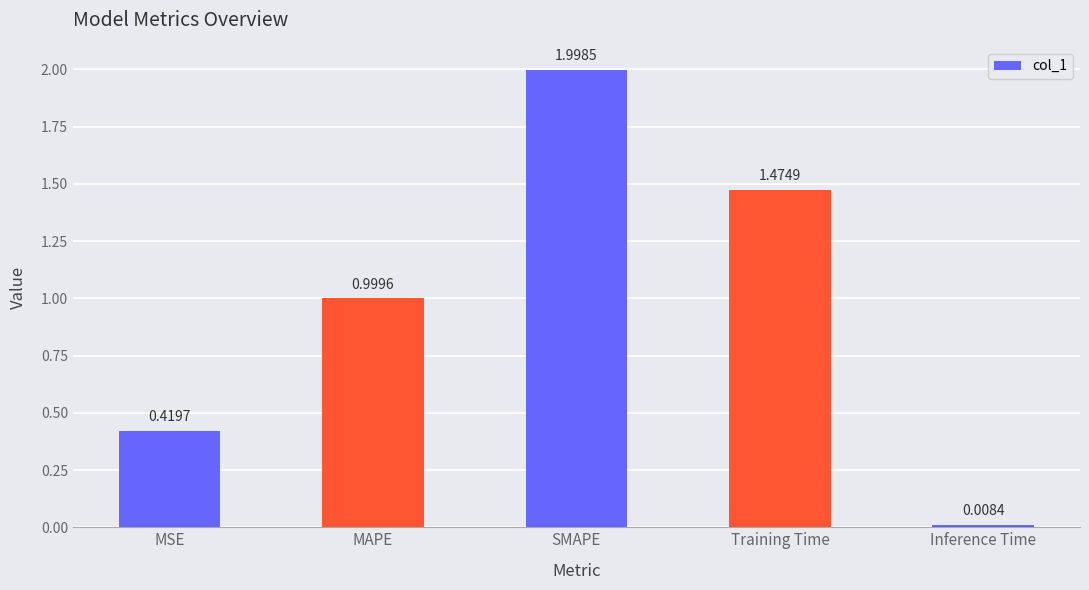

What is the change in value from SMAPE to Inference Time?

-2.0